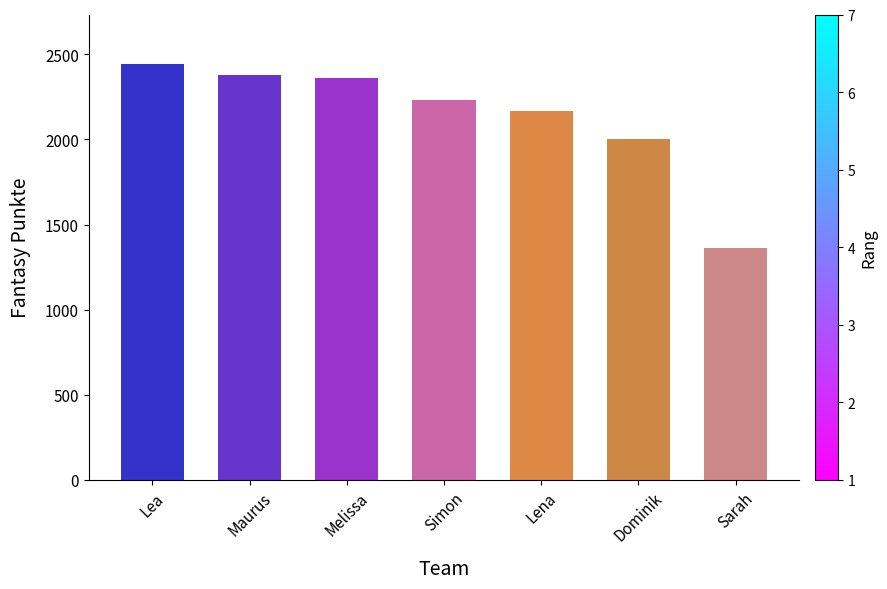

What is the minimum value shown in the chart?

1363